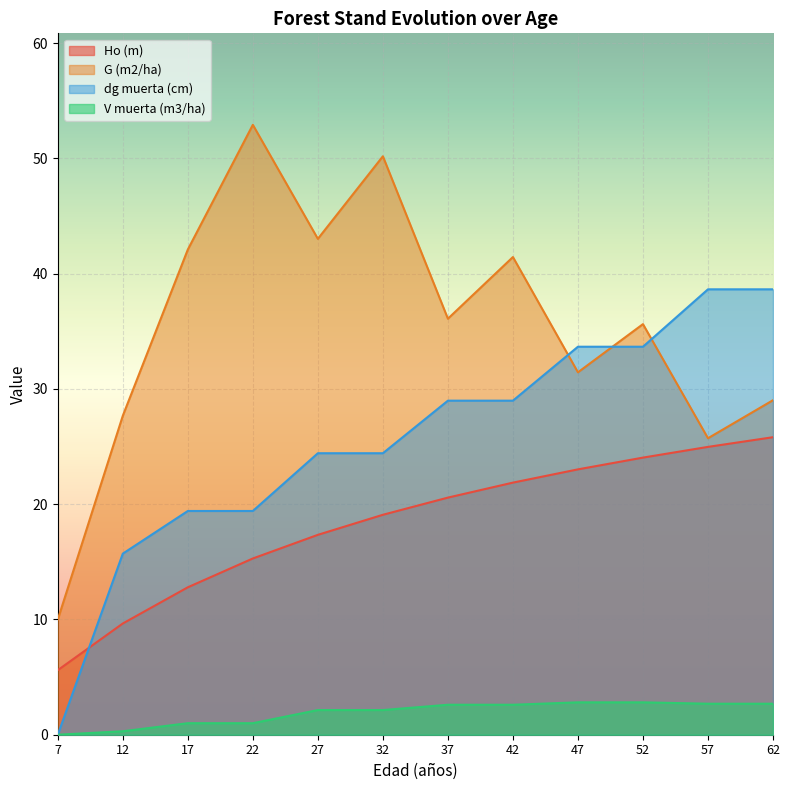

How many lines are shown in the chart?

4